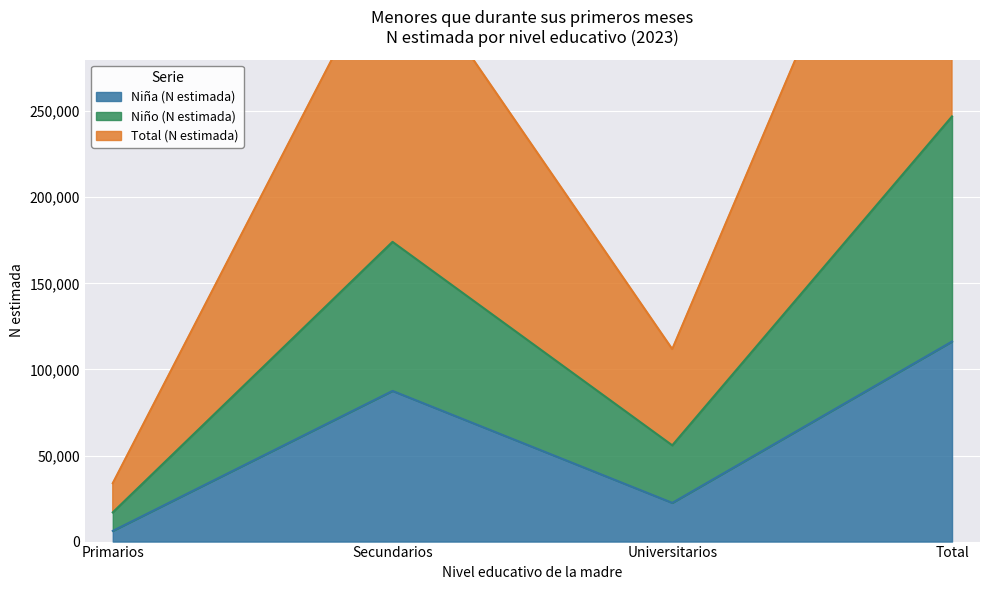

Which category has the lowest value across all series?

Primarios